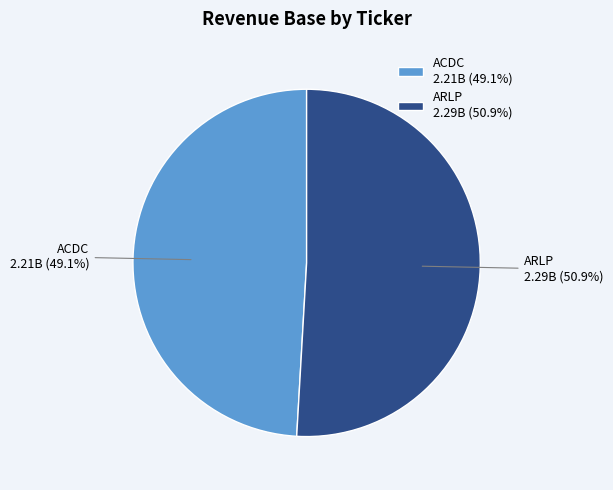

To the nearest percent, what percentage of the pie is ARLP?

51%